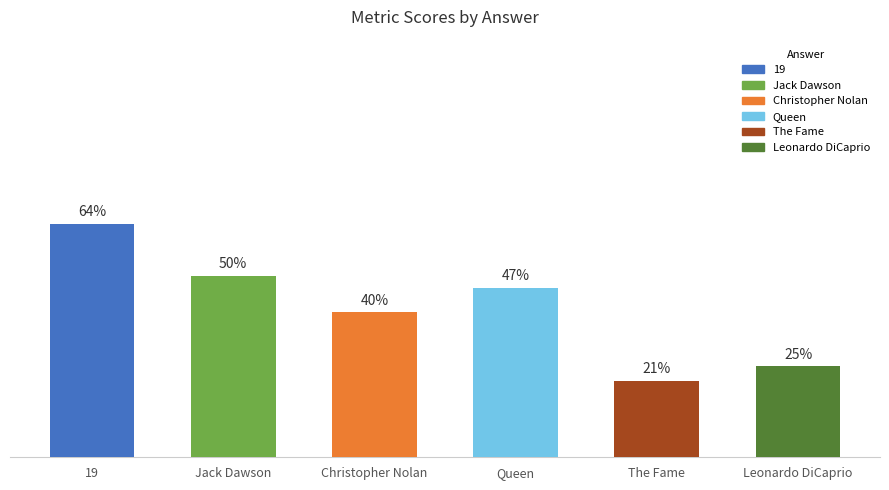

Reading right to left, what are all the values shown in this chart?

0.2	0.2	0.5	0.4	0.5	0.6